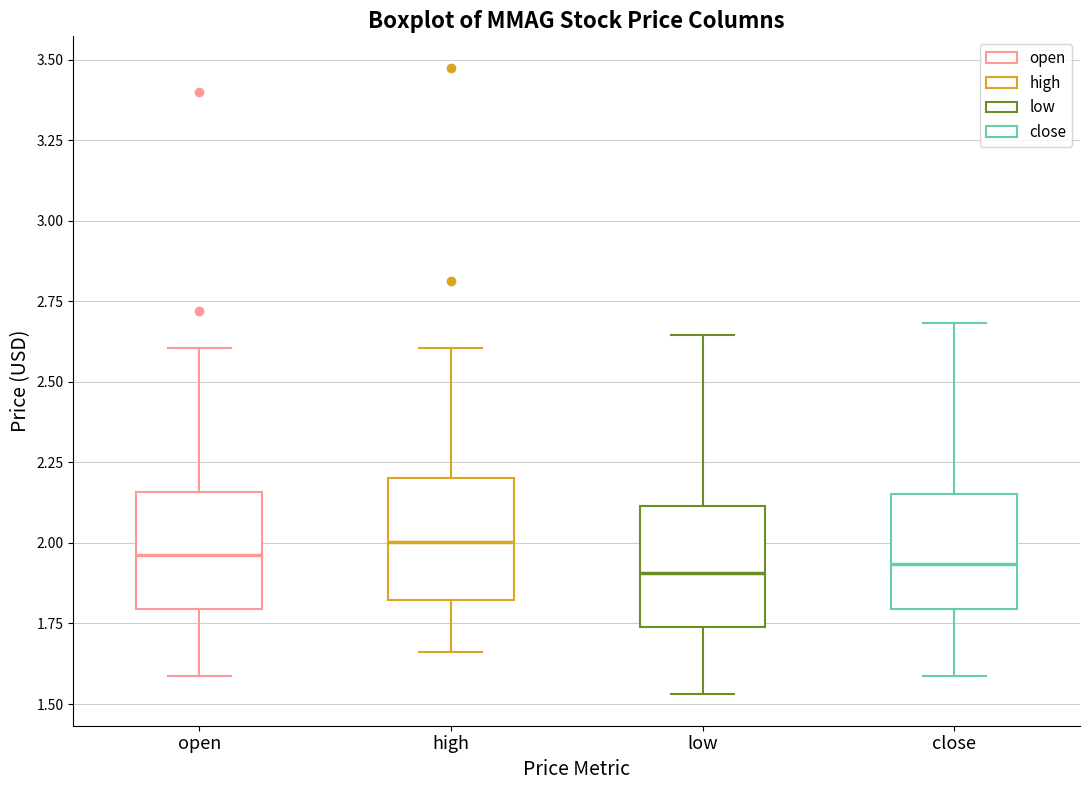

Reading left to right, transcribe this box plot: for each box, give where its median line is, the range the box spans, and where its two whiskers end, as read against the y-axis. The values are not printed on the chart, so give them approximately, as read against the axis.

open: median 1.95, box 1.80 to 2.15, whiskers 1.60 to 2.60
high: median 2.00, box 1.80 to 2.20, whiskers 1.65 to 2.60
low: median 1.90, box 1.75 to 2.10, whiskers 1.55 to 2.65
close: median 1.95, box 1.80 to 2.15, whiskers 1.60 to 2.70